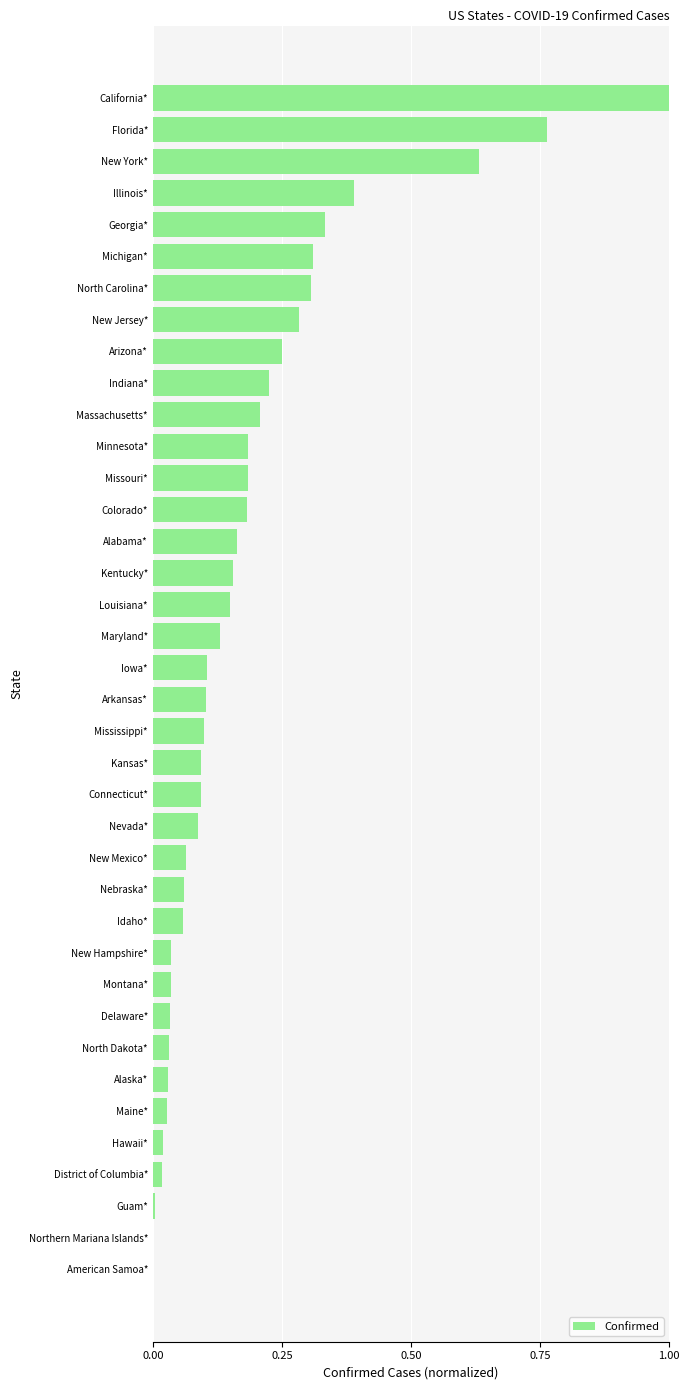

What is the change in value from New Hampshire* to Michigan*?

+0.3